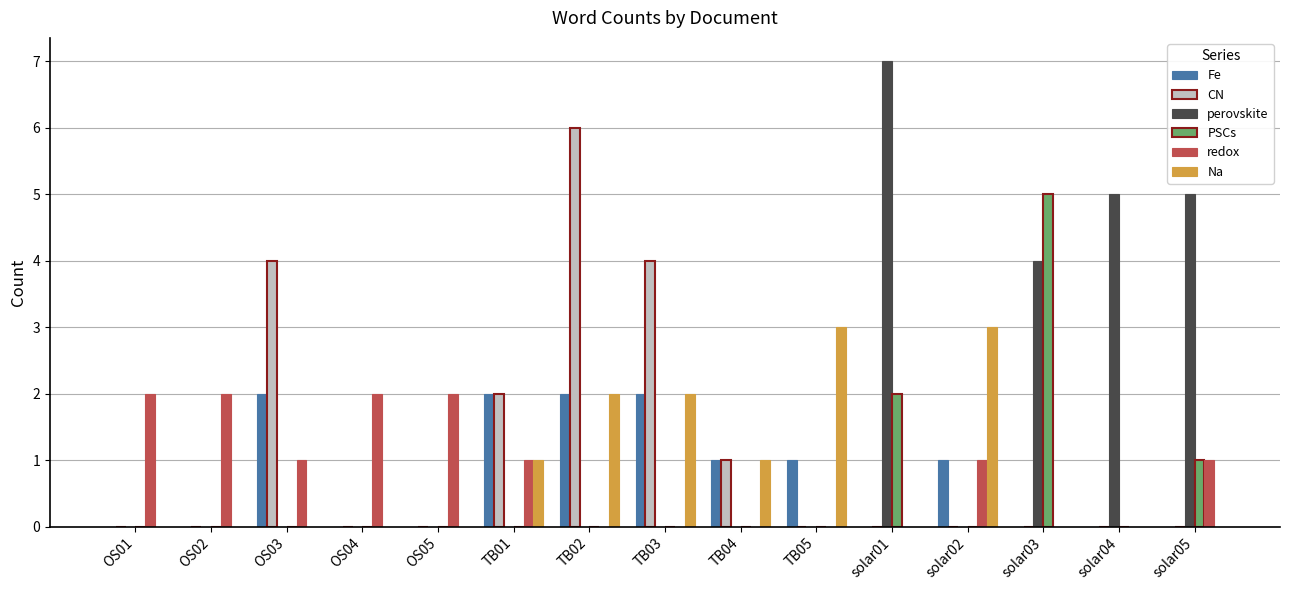

At which category is the sum across all series the highest?

TB02